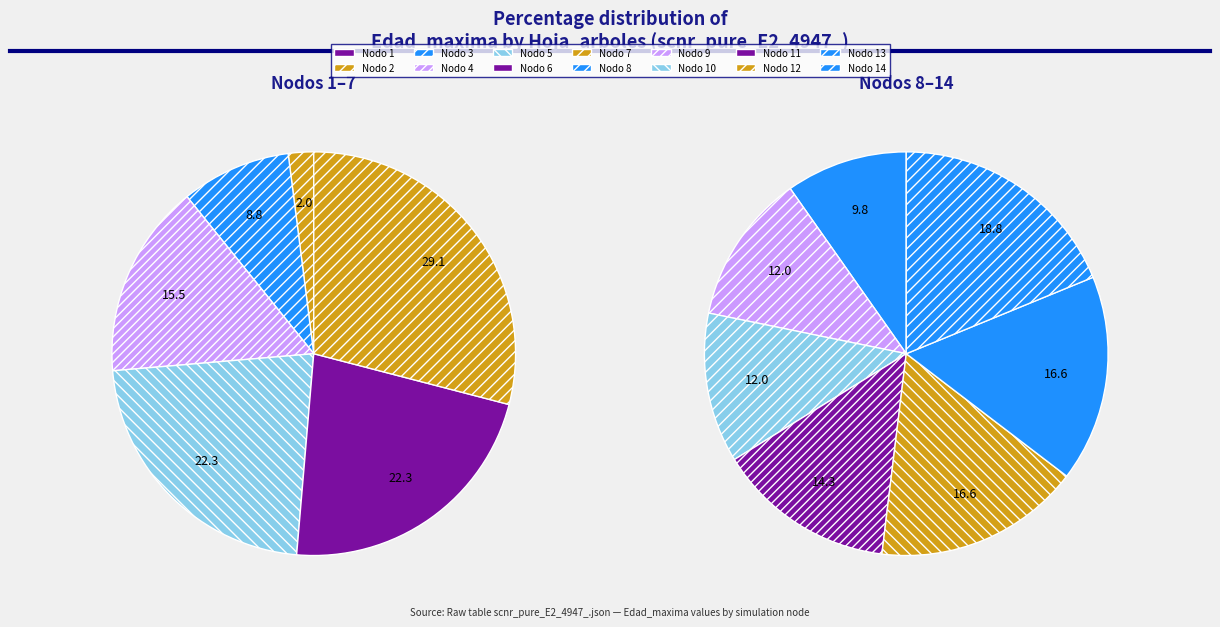

Is the sum of Nodo 3 - Pies inventariados and Nodo 14 - Pies inventariados greater than half?

No